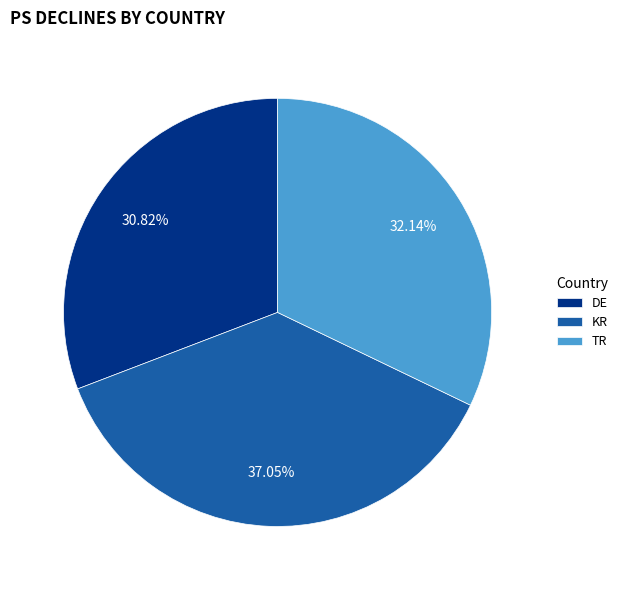

What is the largest slice in the pie chart?

KR